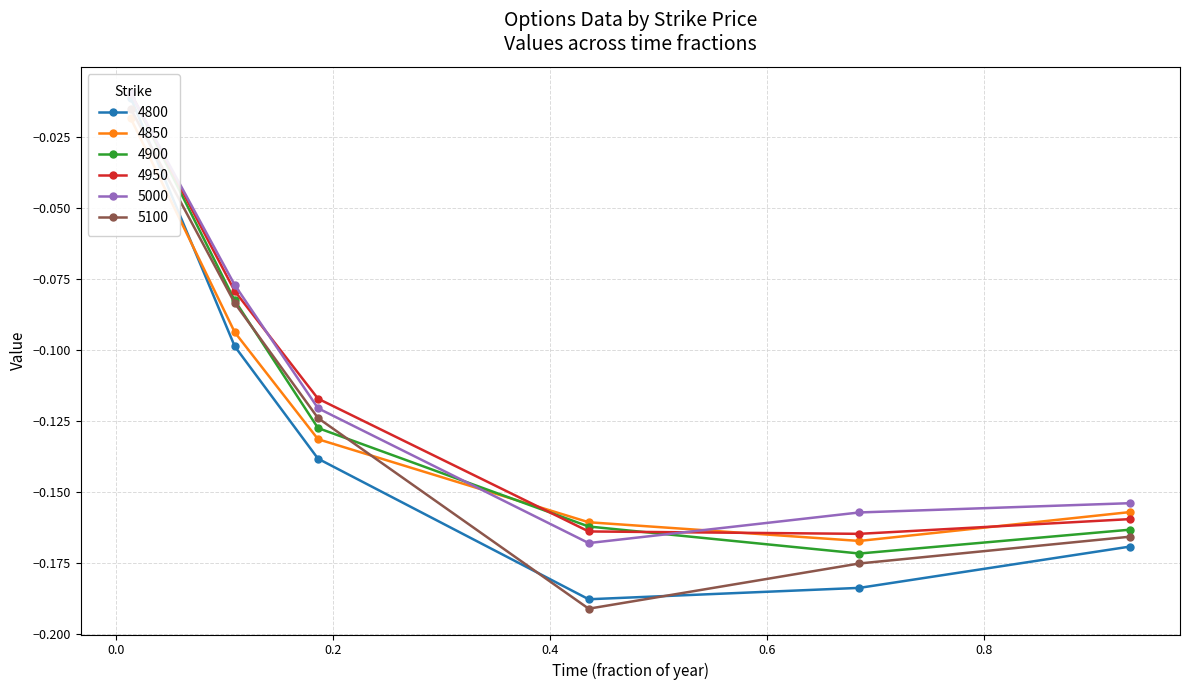

Between 0.0136986301369863 and 0.684931506849315, which series saw the biggest shift?

4800